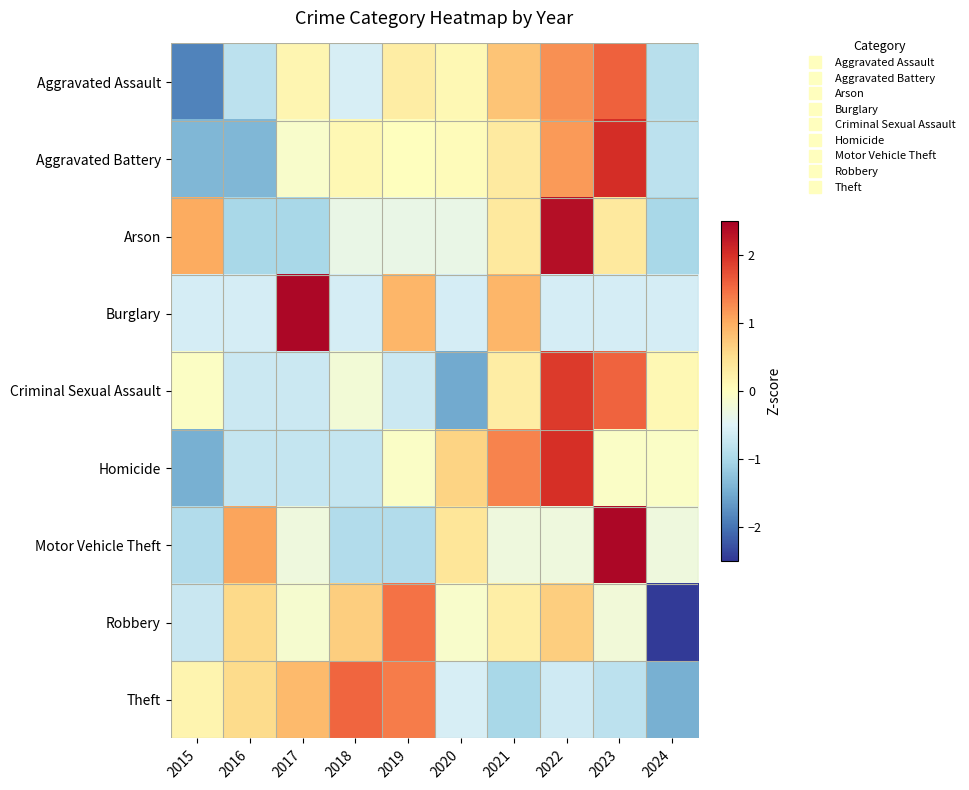

What is the maximum value shown in the chart?

2.4